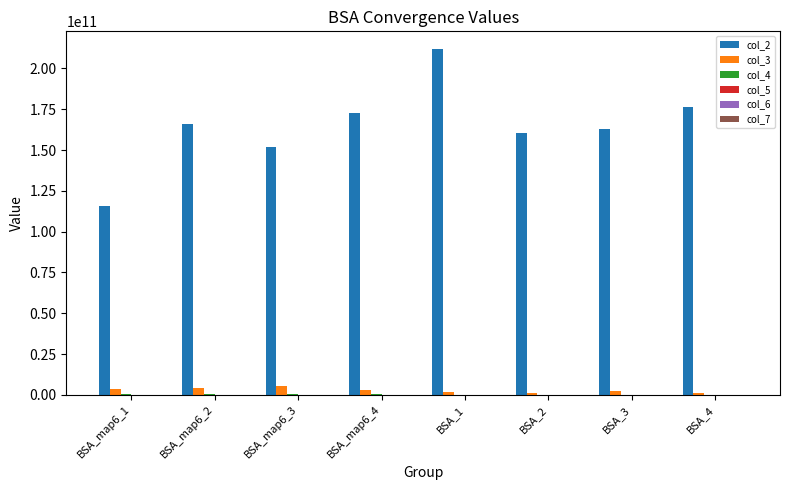

The value of col_2 at BSA_map6_1 is 115925808326.8. True or false?

True